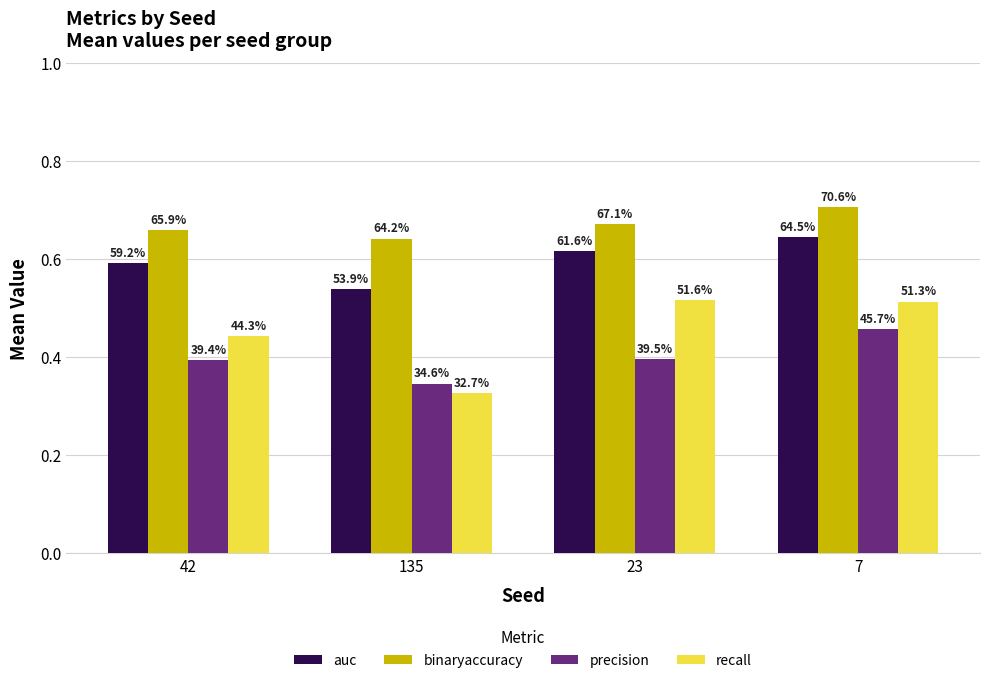

Does the chart contain any negative values?

No